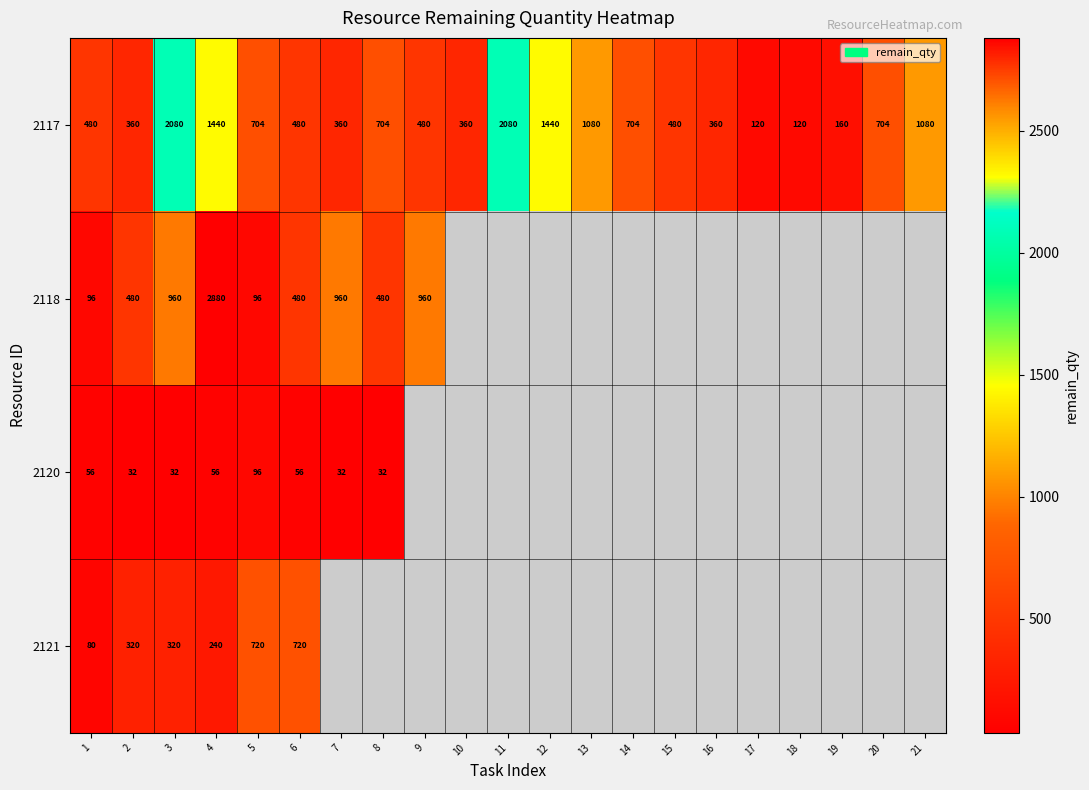

Rank the series at 3 from highest to lowest value.

2117, 2118, 2121, 2120